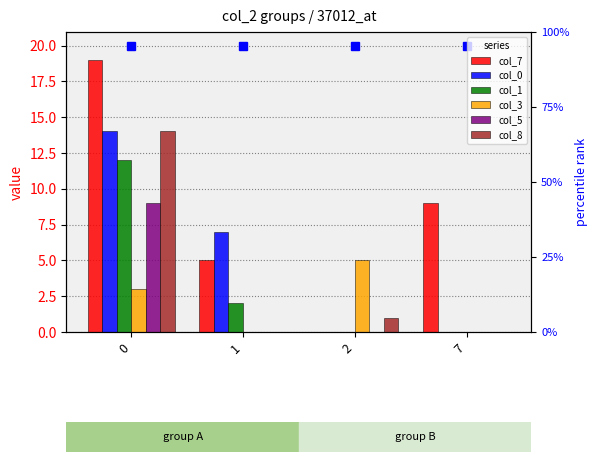

Is the value of col_7 at 0 greater than the value of col_3 at 0?

Yes